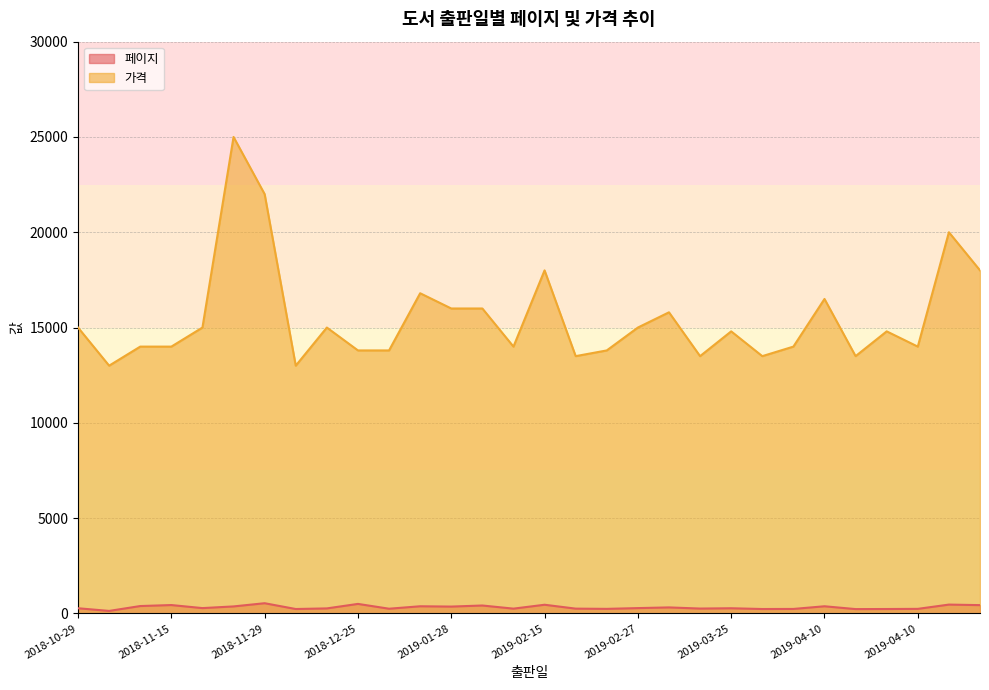

What is the minimum value for 가격?

13000